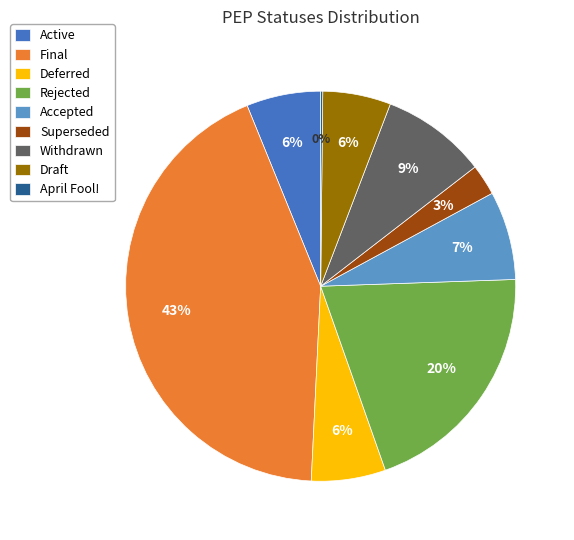

To the nearest percent, what portion does Draft represent?

6%